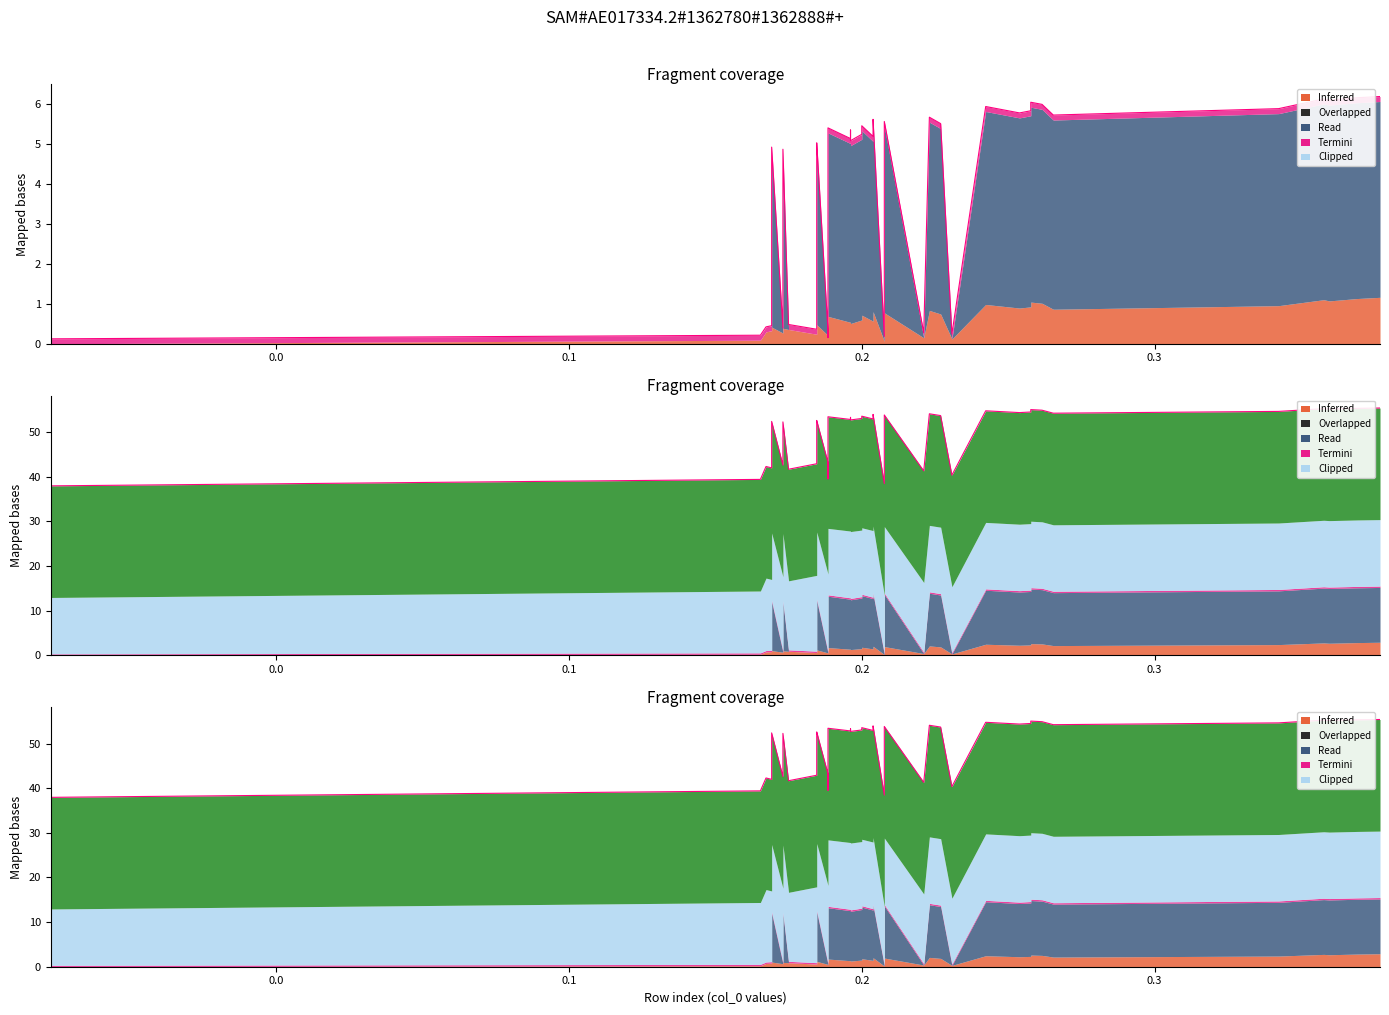

What is the value of the 36th point from the left?

54.6